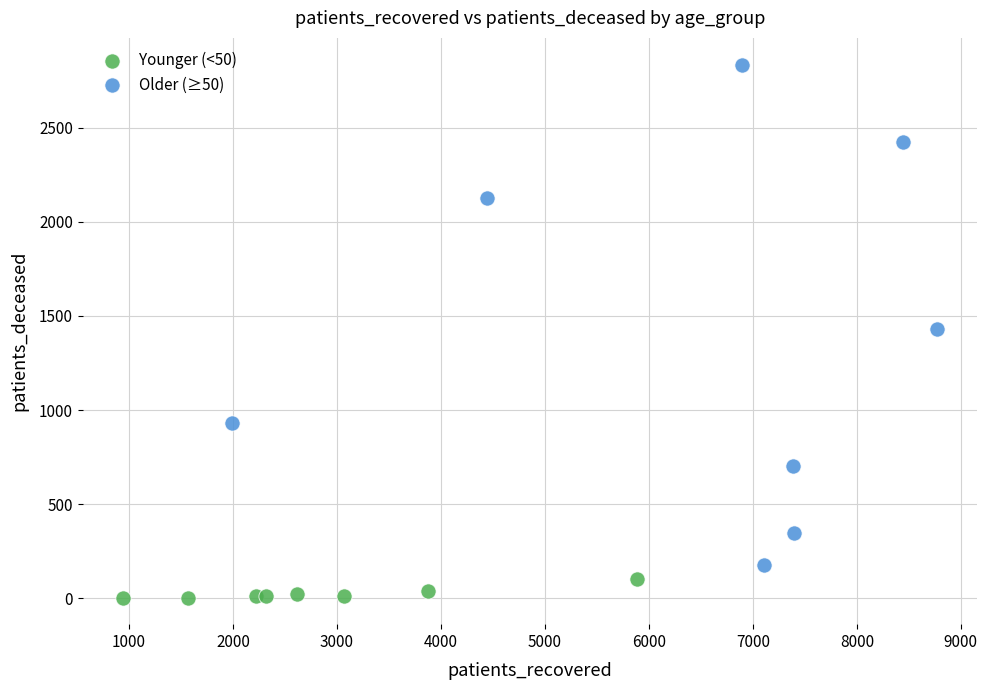

Which series reaches the maximum Y coordinate?

Older (≥50)